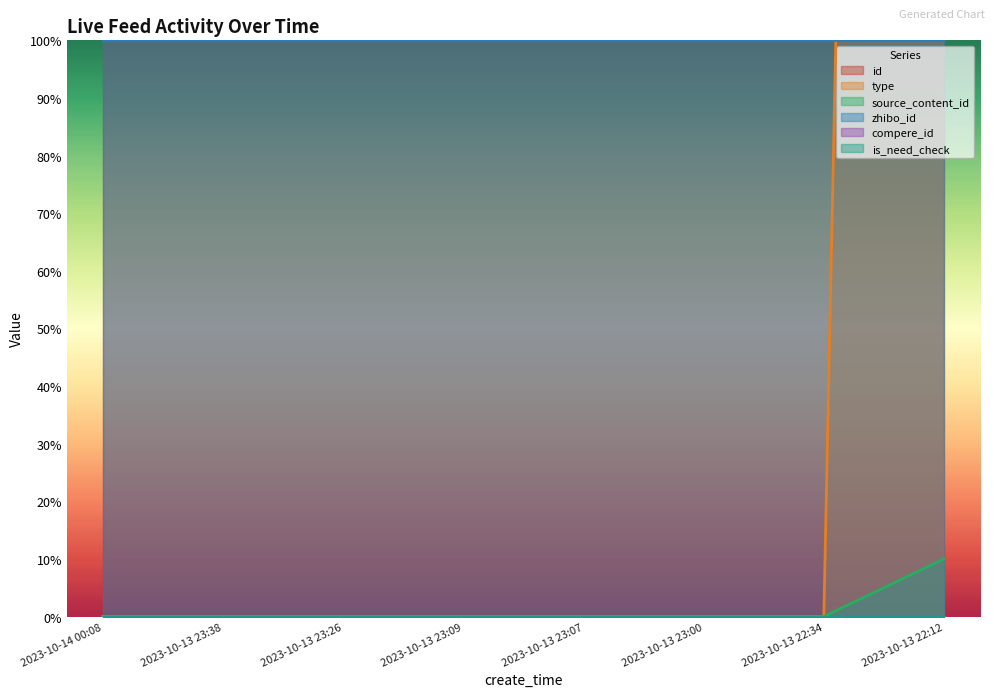

At which category is the sum across all series the highest?

2023-10-13 22:12